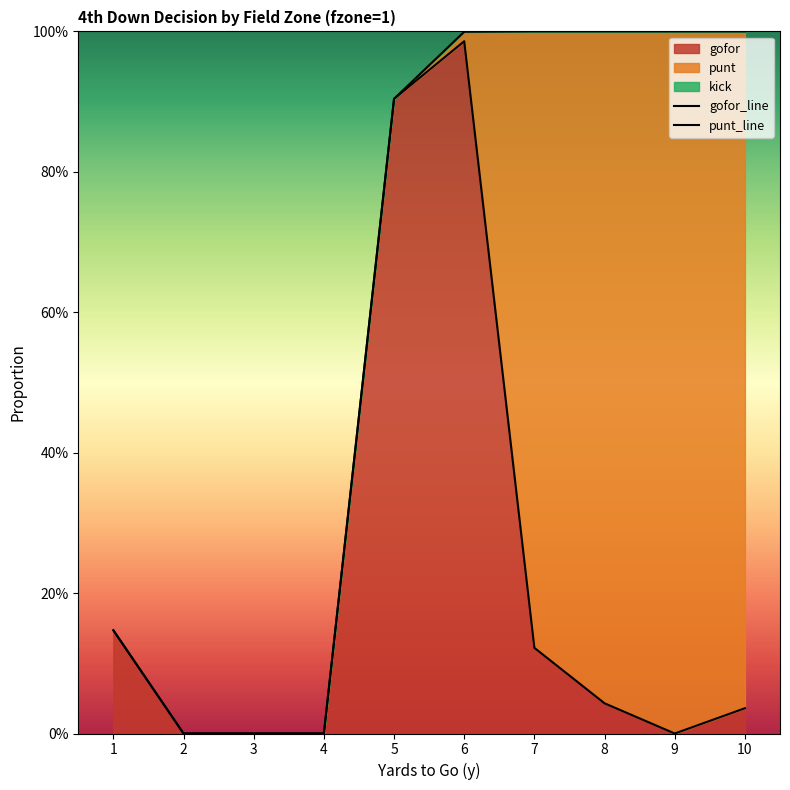

Reading right to left, list all the values displayed in this chart.

gofor: 0.0	0.0	0.0	0.1	1.0	0.9	0.0	0.0	0.0	0.1
punt: 1.0	1.0	1.0	0.9	0.0	0.0	0.0	0.0	0.0	0.0
kick: 0.0	0.0	0.0	0.0	0.0	0.0	0.0	0.0	0.0	0.0